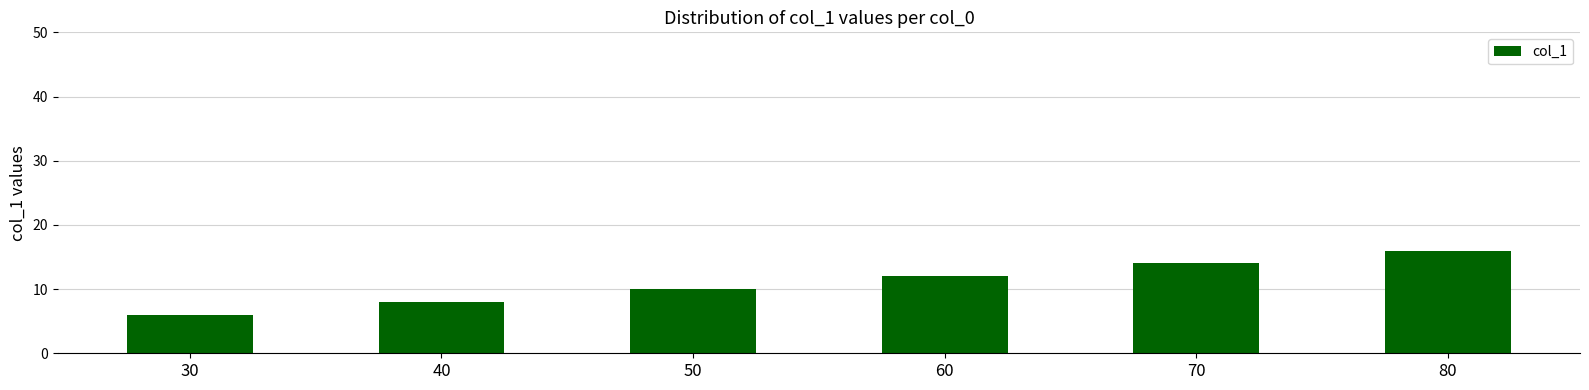

The chart shows a value of 14 at 70. True or false?

True